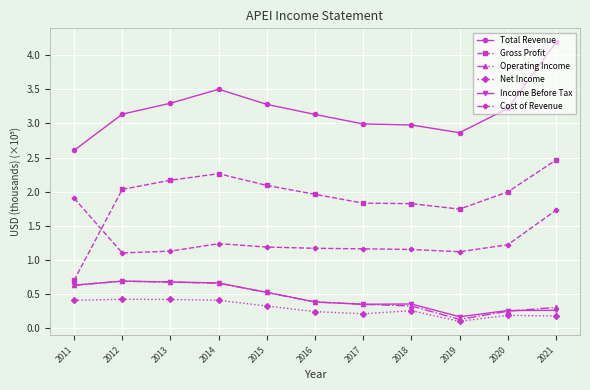

What is the difference between the maximum and minimum values in the Gross Profit series?

1.8